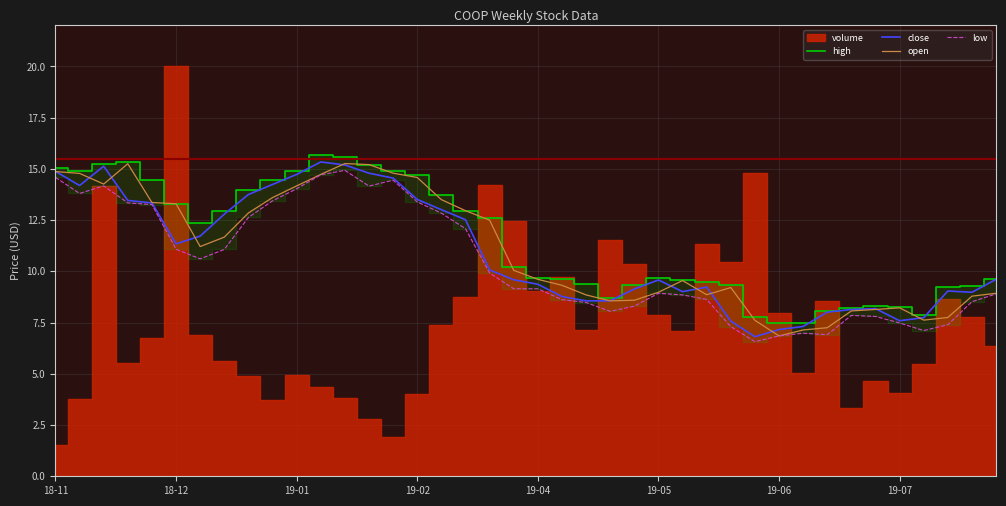

What is the total value across all series at 34?

32.4